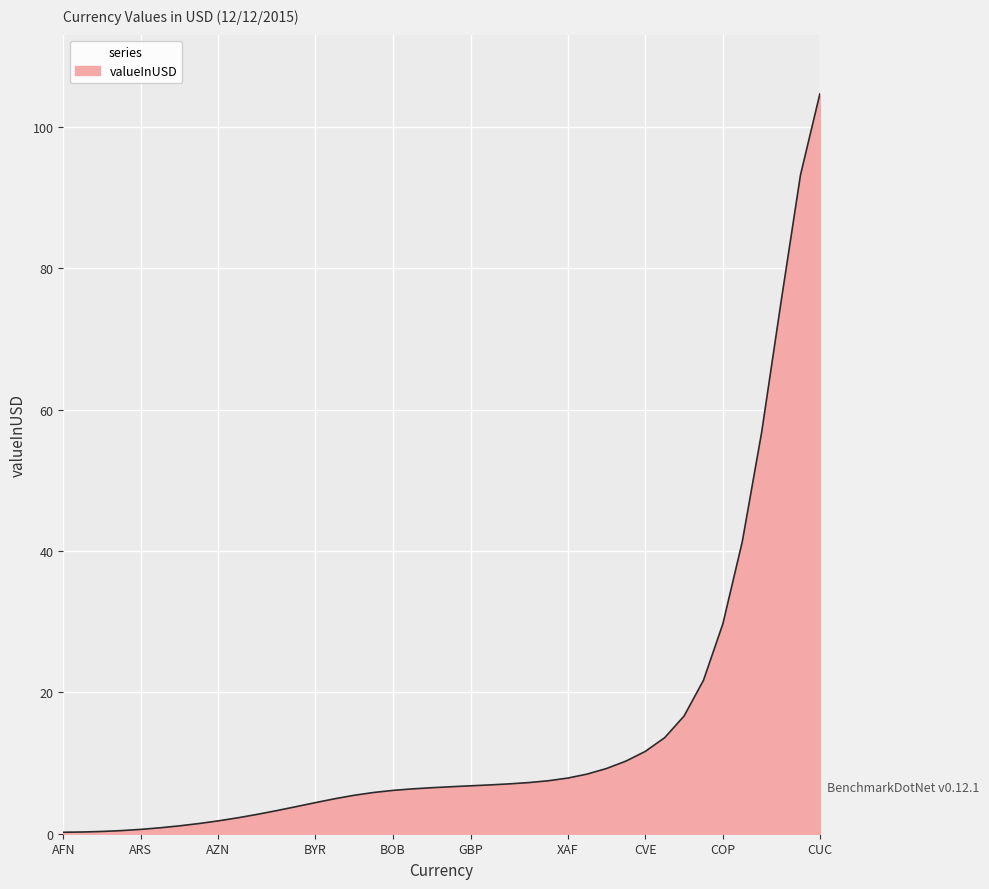

What is the difference between the second highest and second lowest values?

93.0